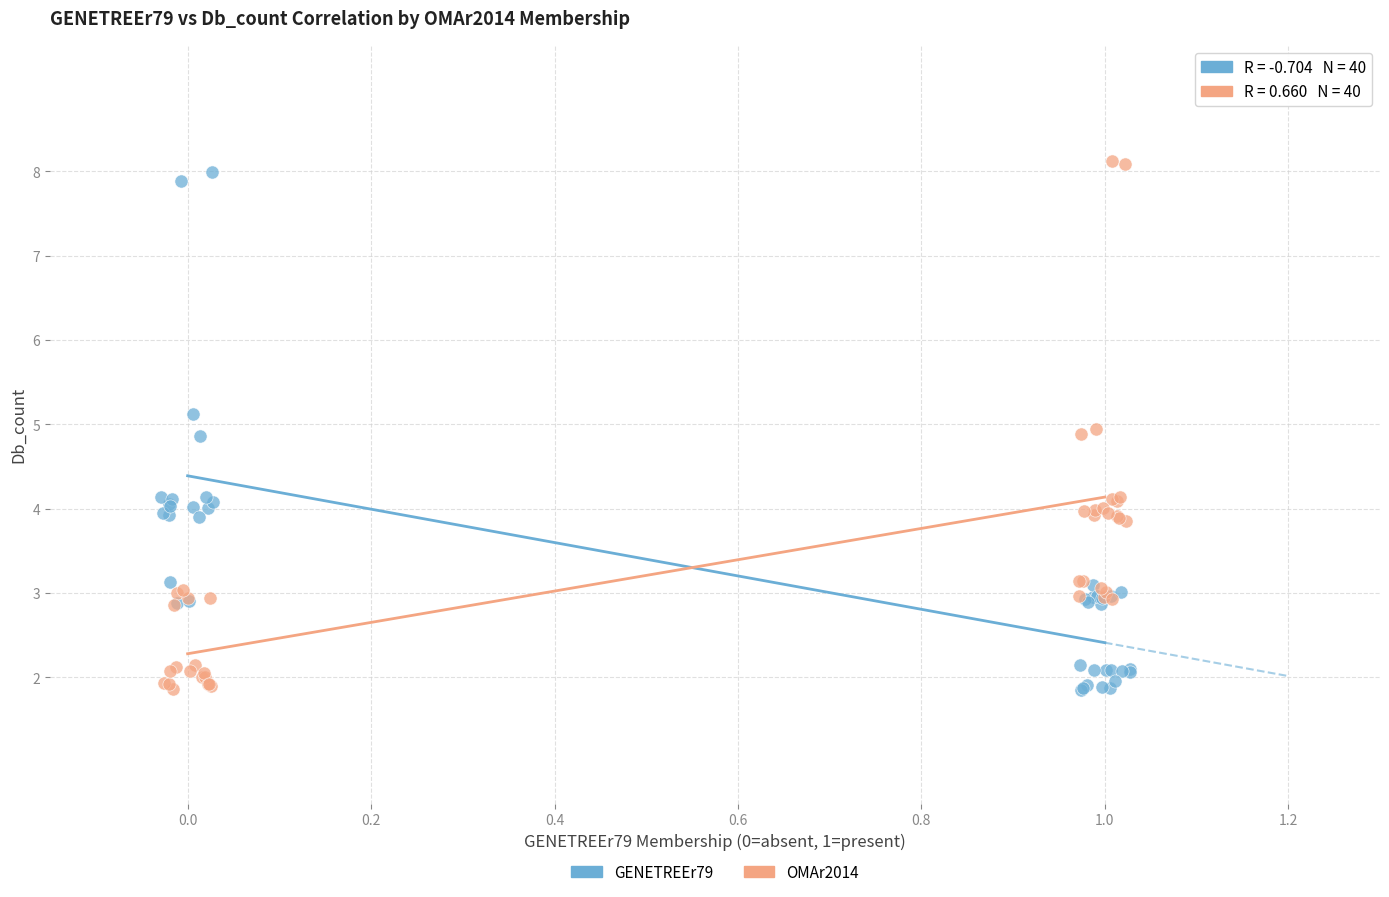

Which series has the widest spread of Y values?

OMAr2014